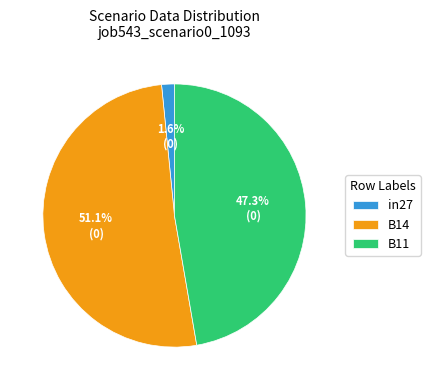

To the nearest percent, what is the combined percentage of B11 and B14?

98%